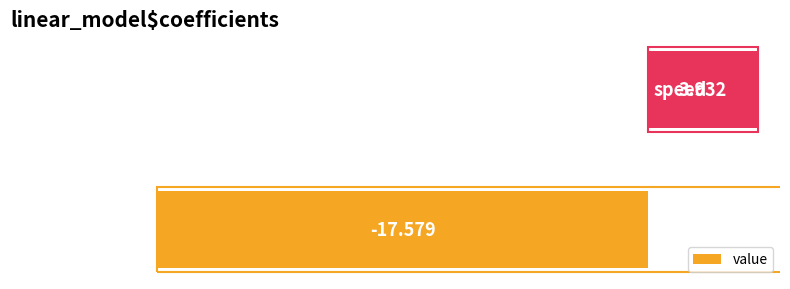

Does the chart contain any negative values?

Yes